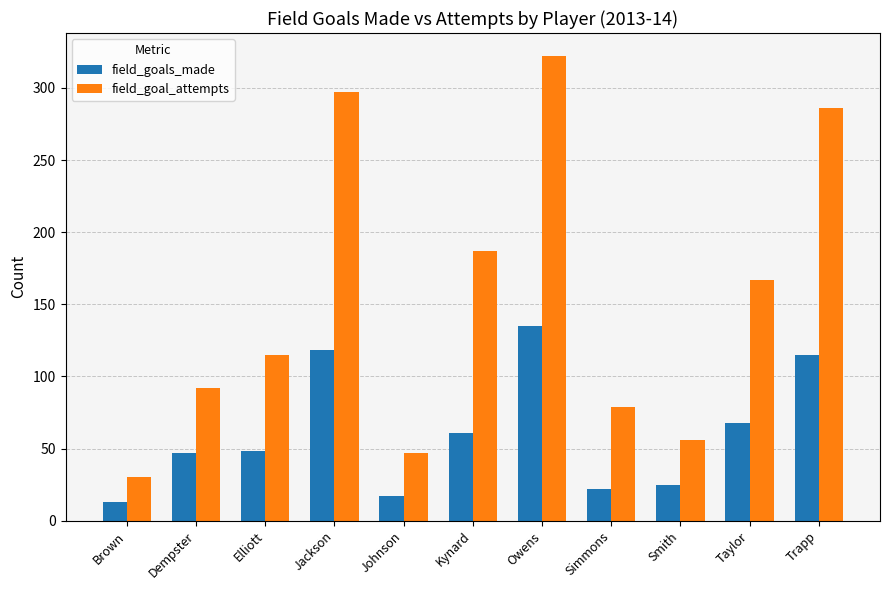

How many bars are there in total?

22